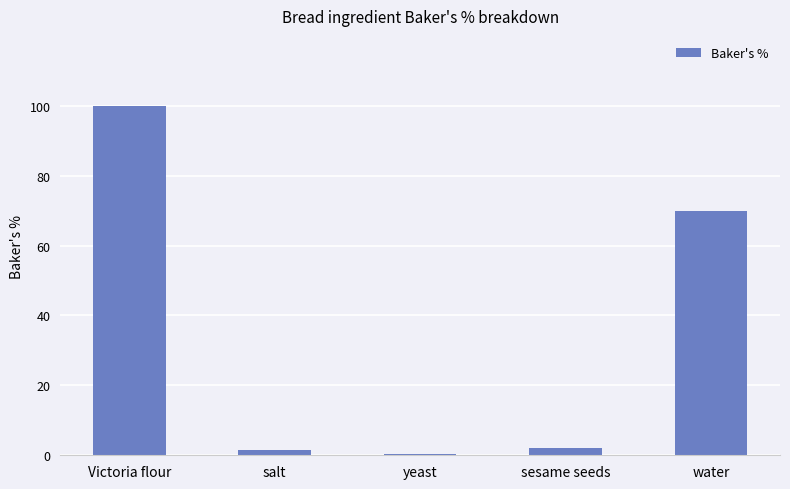

Reading left to right, transcribe all the data shown in this chart.

Victoria flour=100.0	salt=1.5	yeast=0.5	sesame seeds=2.0	water=70.0